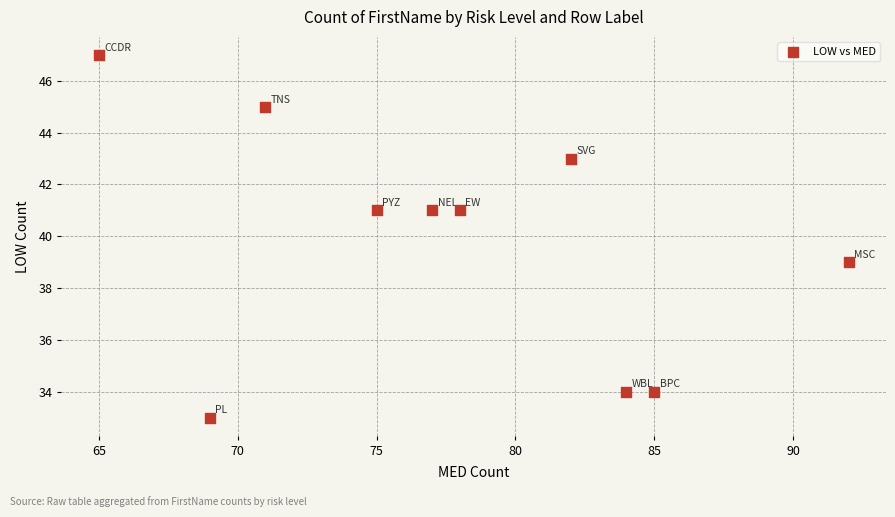

What is the average Y value?

40